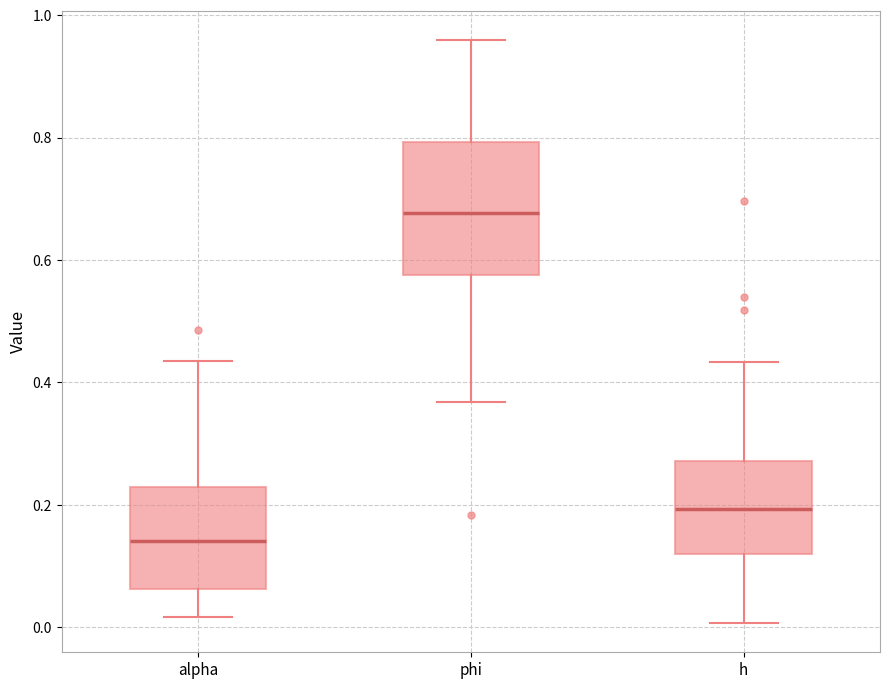

Which box is the tallest, from its lower edge to its upper edge?

phi